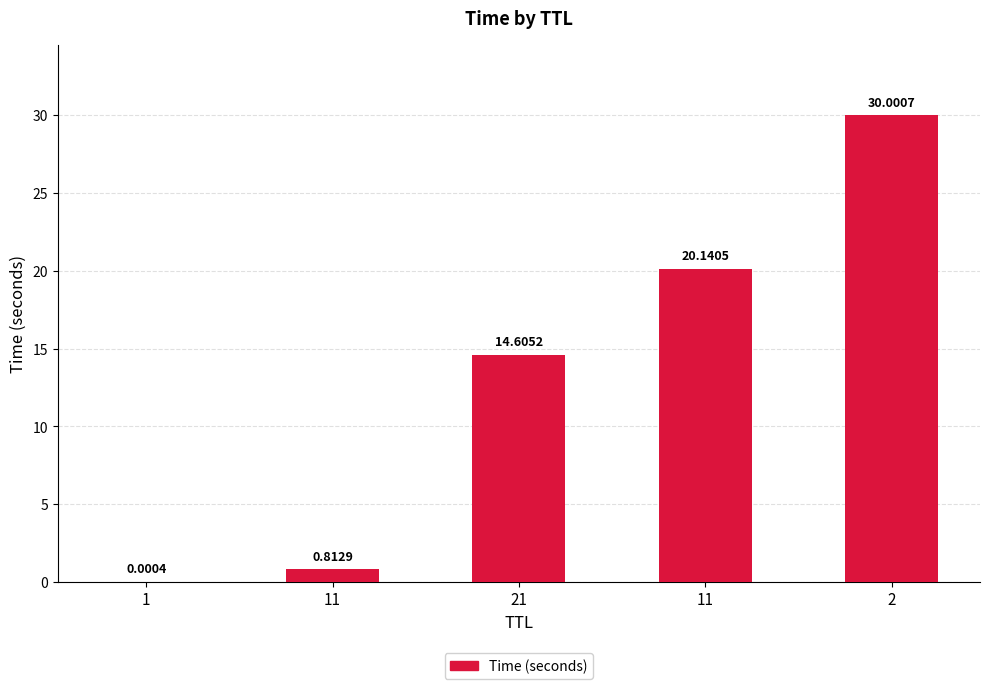

What is the difference between the maximum and minimum values?

30.0